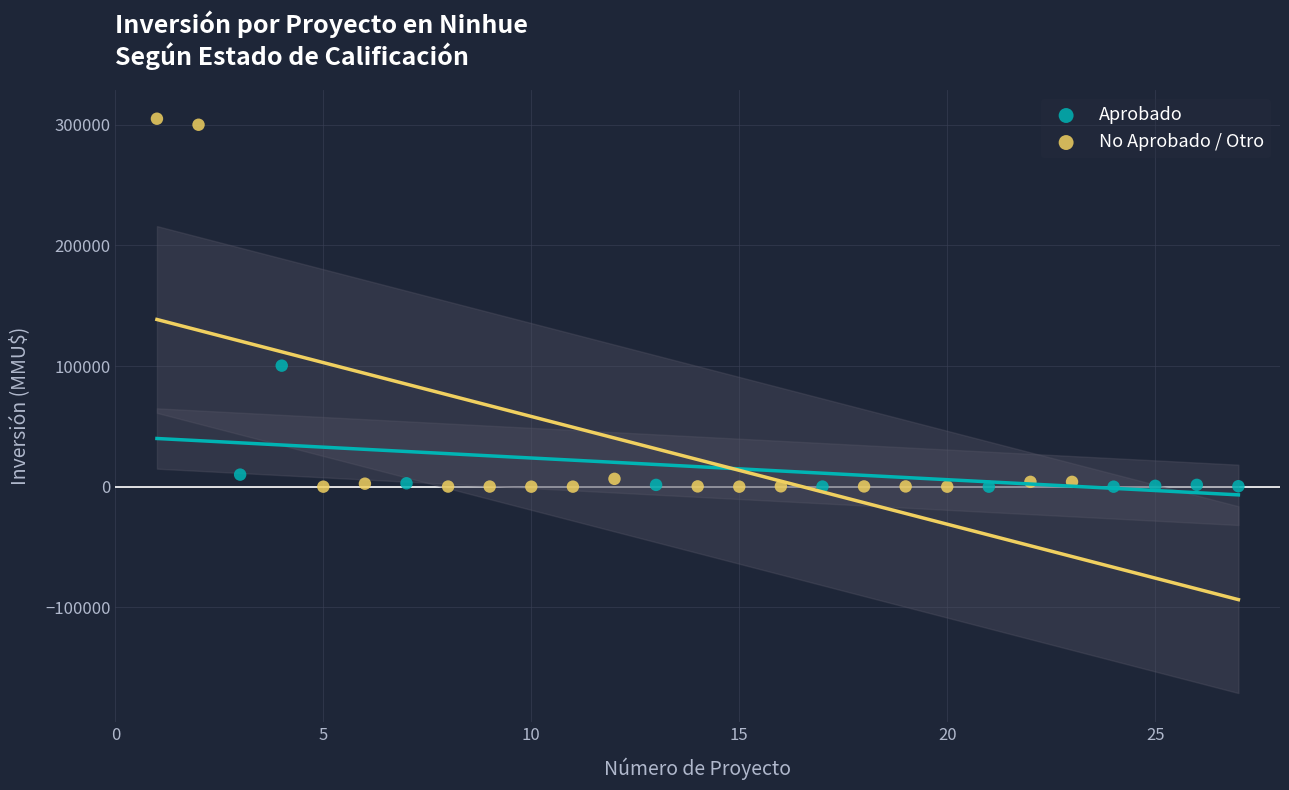

What are all the series names shown in the legend?

Aprobado, No Aprobado / Otro